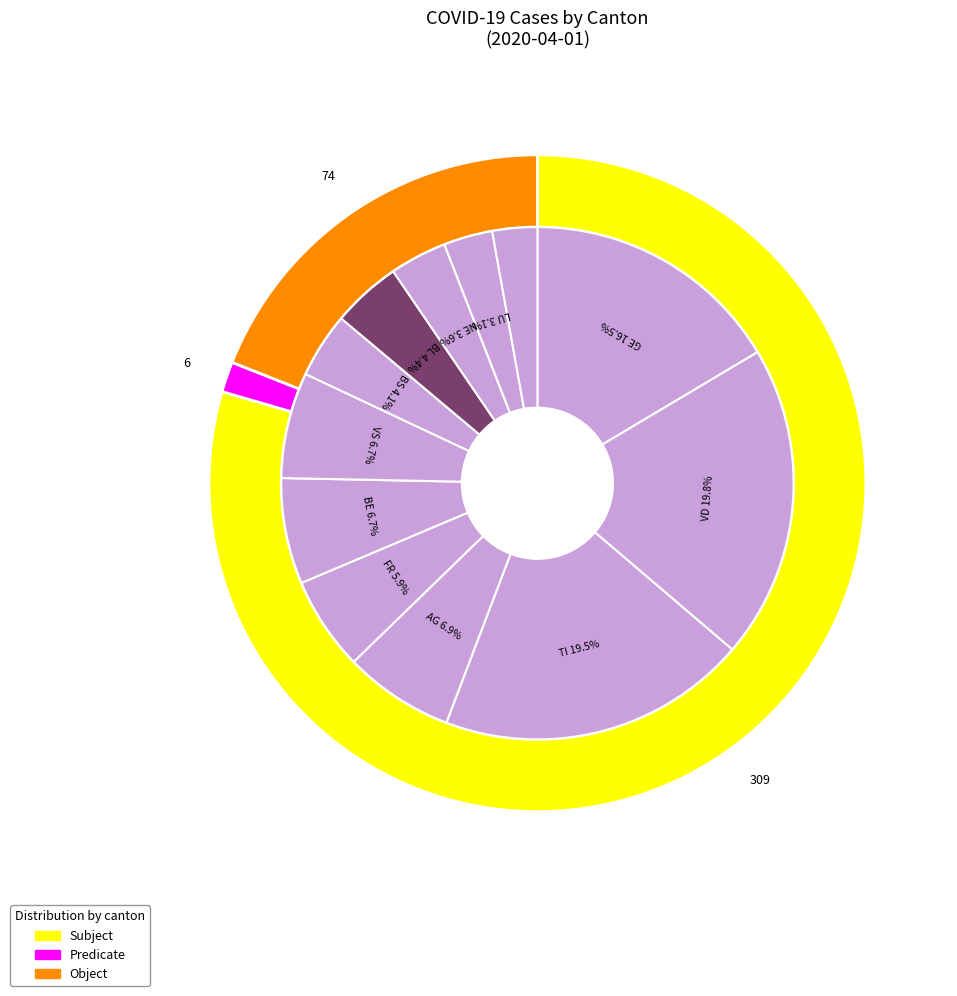

True or false: FR accounts for 21% of the total.

False